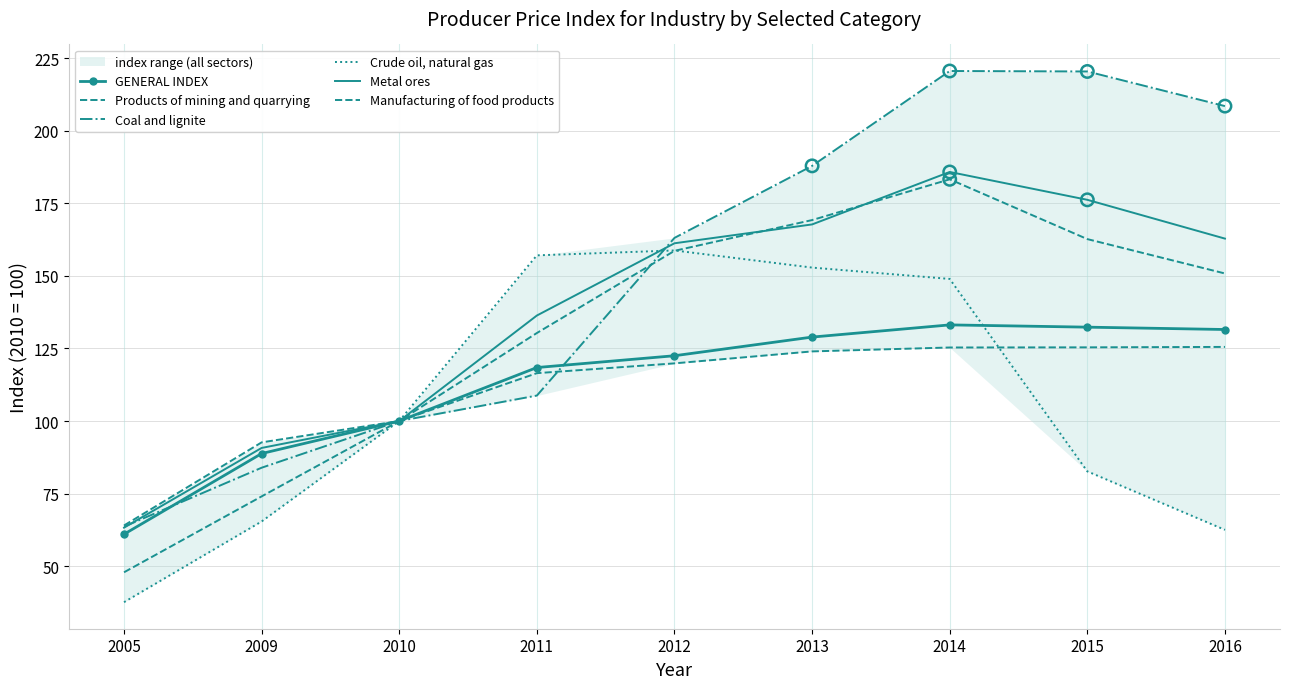

What is the total value across all series at 2016?

841.8